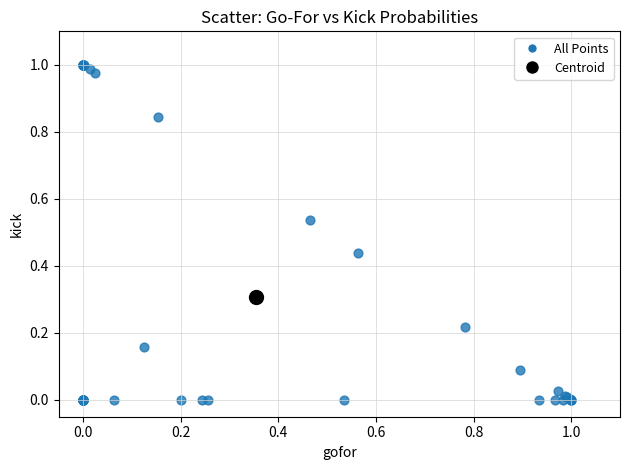

What are all the series names shown in the legend?

All Points, Centroid